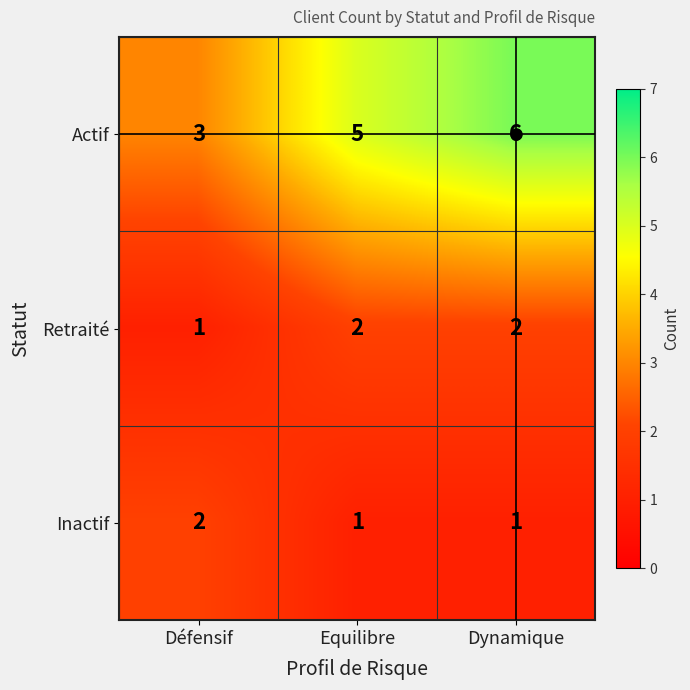

True or false: Retraité has a value of 3 at Dynamique.

False